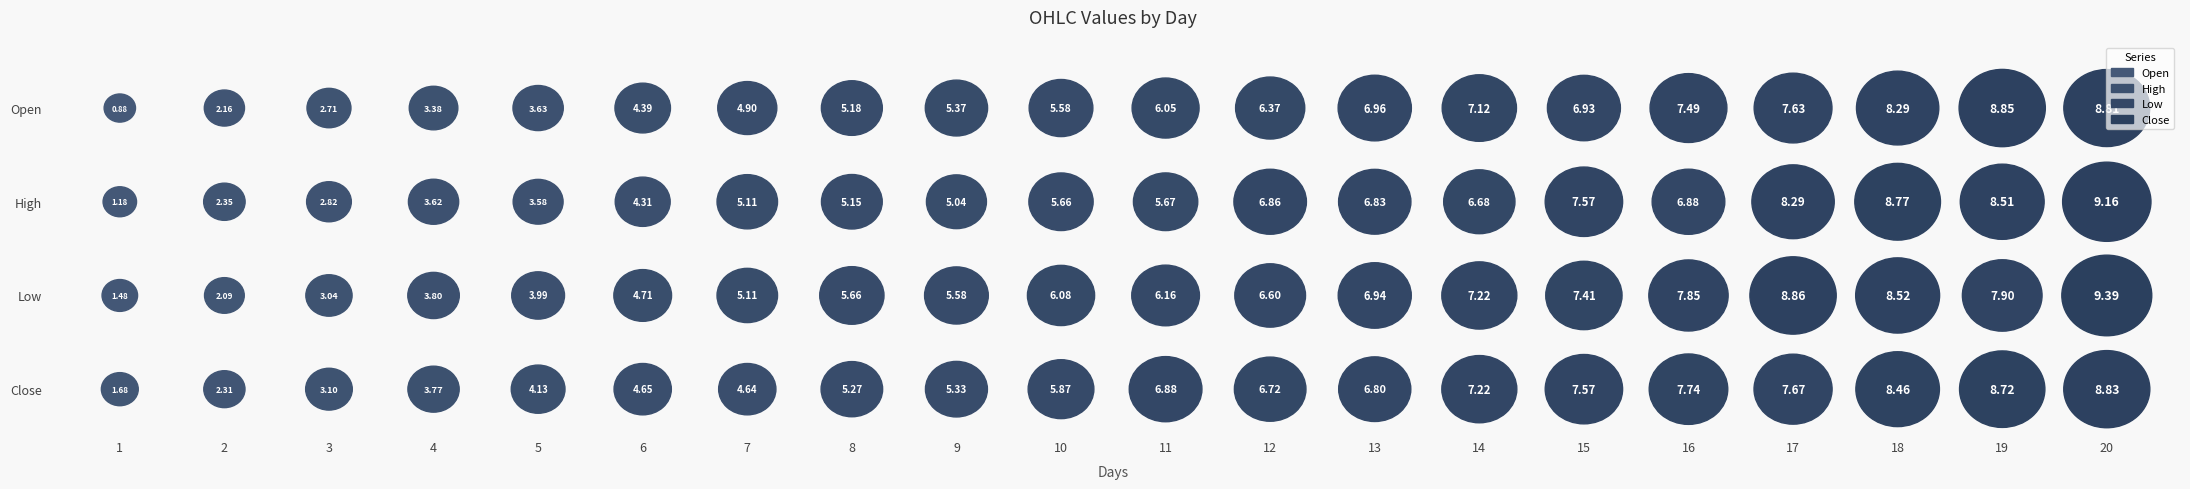

Reading right to left, extract all data points from this chart.

Open: 20=8.8	19=8.9	18=8.3	17=7.6	16=7.5	15=6.9	14=7.1	13=7.0	12=6.4	11=6.1	10=5.6	9=5.4	8=5.2	7=4.9	6=4.4	5=3.6	4=3.4	3=2.7	2=2.2	1=0.9
High: 20=9.2	19=8.5	18=8.8	17=8.3	16=6.9	15=7.6	14=6.7	13=6.8	12=6.9	11=5.7	10=5.7	9=5.0	8=5.2	7=5.1	6=4.3	5=3.6	4=3.6	3=2.8	2=2.3	1=1.2
Low: 20=9.4	19=7.9	18=8.5	17=8.9	16=7.8	15=7.4	14=7.2	13=6.9	12=6.6	11=6.2	10=6.1	9=5.6	8=5.7	7=5.1	6=4.7	5=4.0	4=3.8	3=3.0	2=2.1	1=1.5
Close: 20=8.8	19=8.7	18=8.5	17=7.7	16=7.7	15=7.6	14=7.2	13=6.8	12=6.7	11=6.9	10=5.9	9=5.3	8=5.3	7=4.6	6=4.6	5=4.1	4=3.8	3=3.1	2=2.3	1=1.7